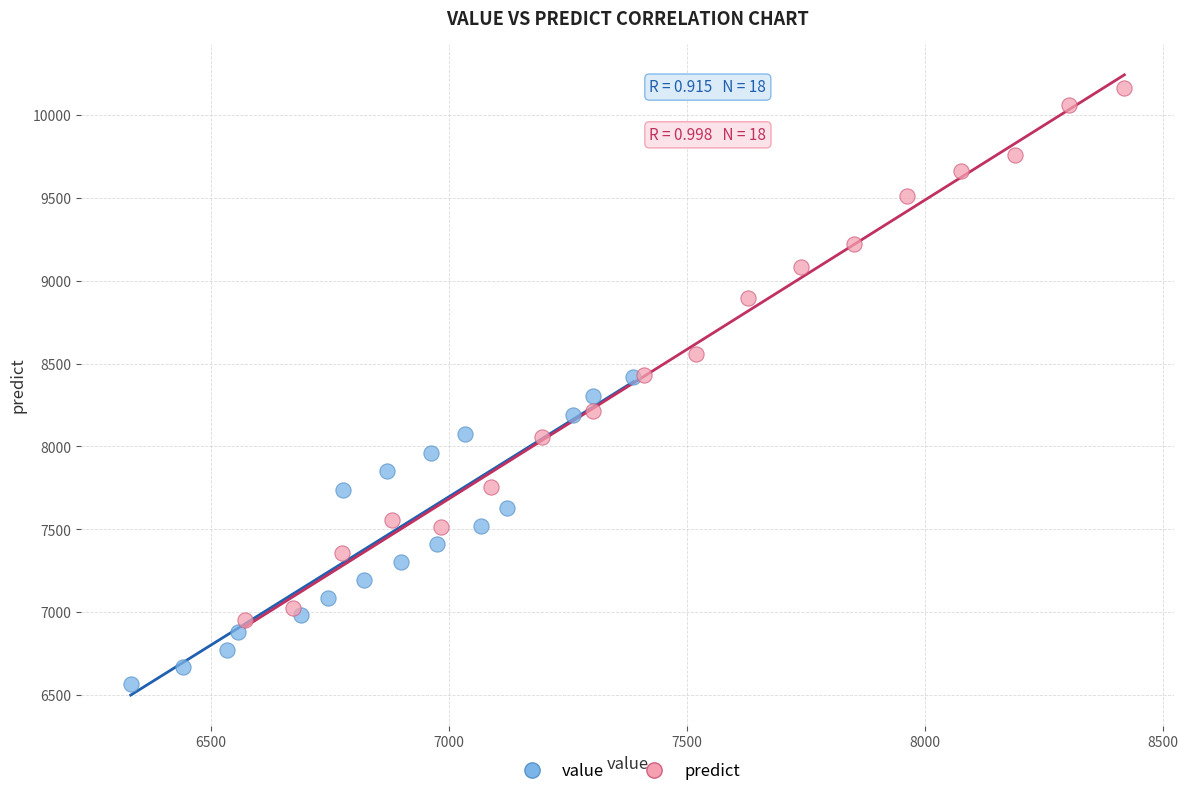

Which series reaches the maximum Y coordinate?

predict